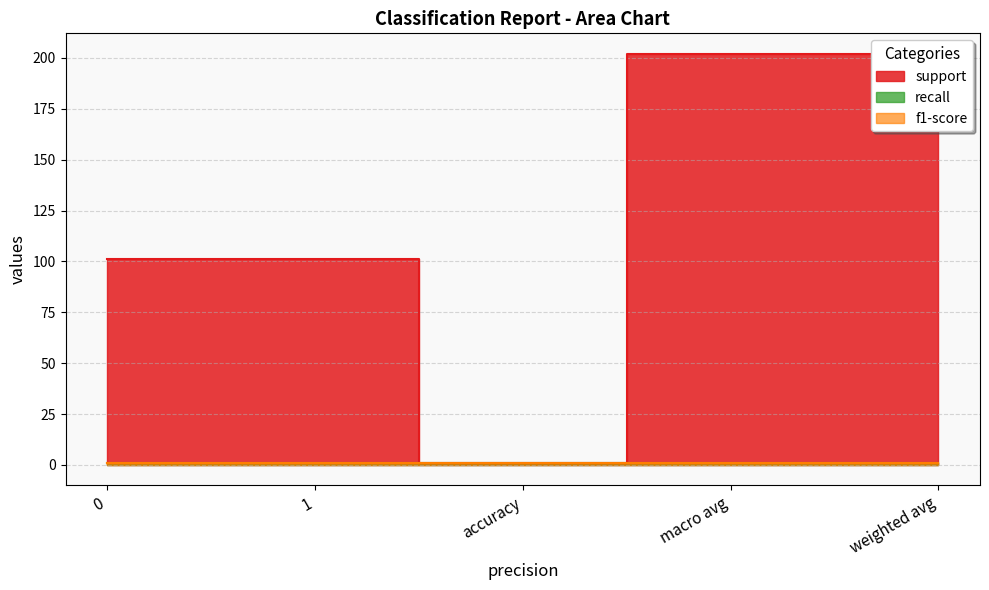

What is the label of the 2nd point from the left?

1